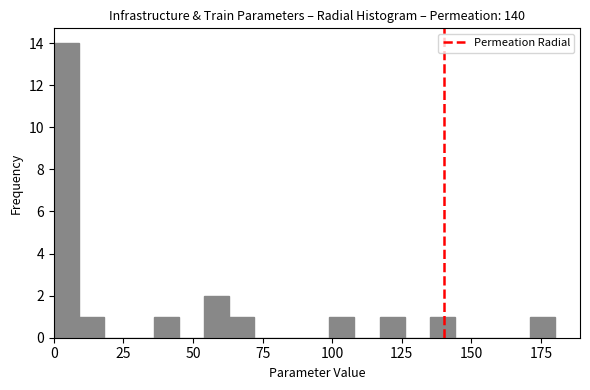

Around what value on the x-axis is the tallest bar? Give the approximate position of its centre, as read against the axis.

5